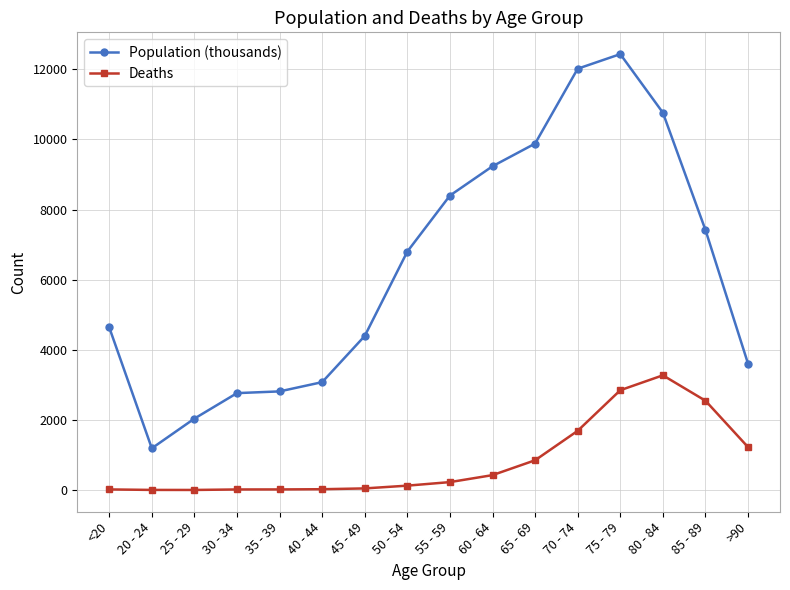

Count the number of categories in the chart.

16